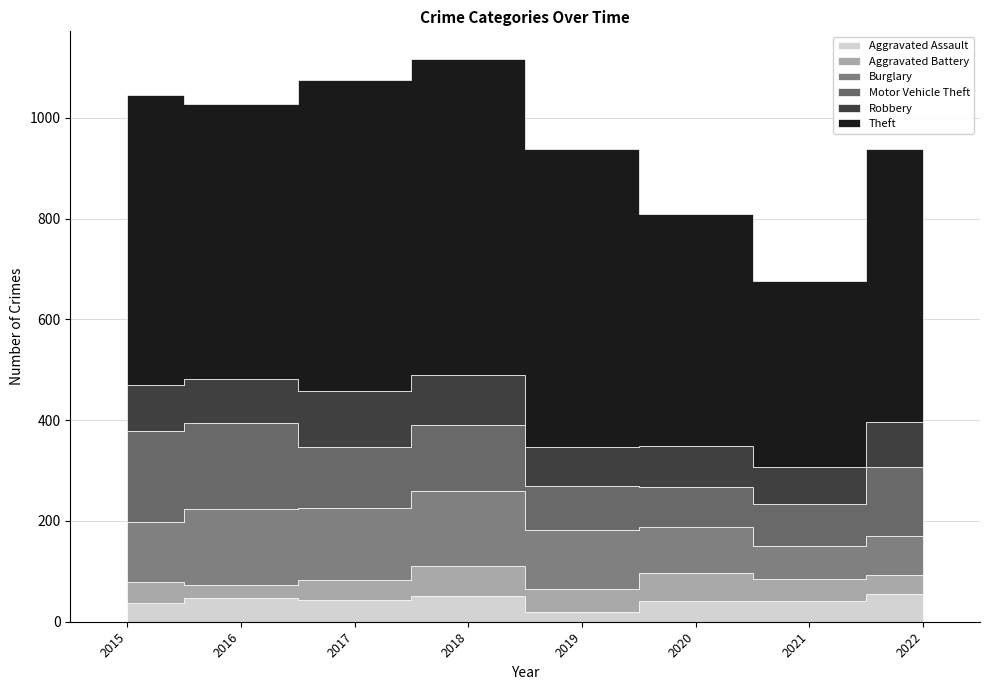

True or false: Burglary has more than 0 interior local peaks.

True